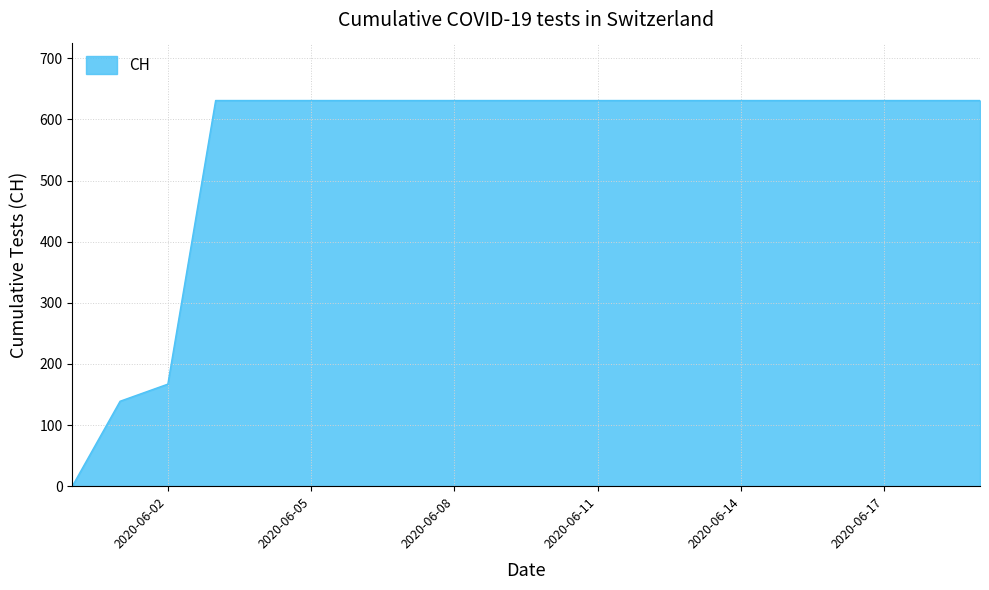

What is the maximum value shown in the chart?

631